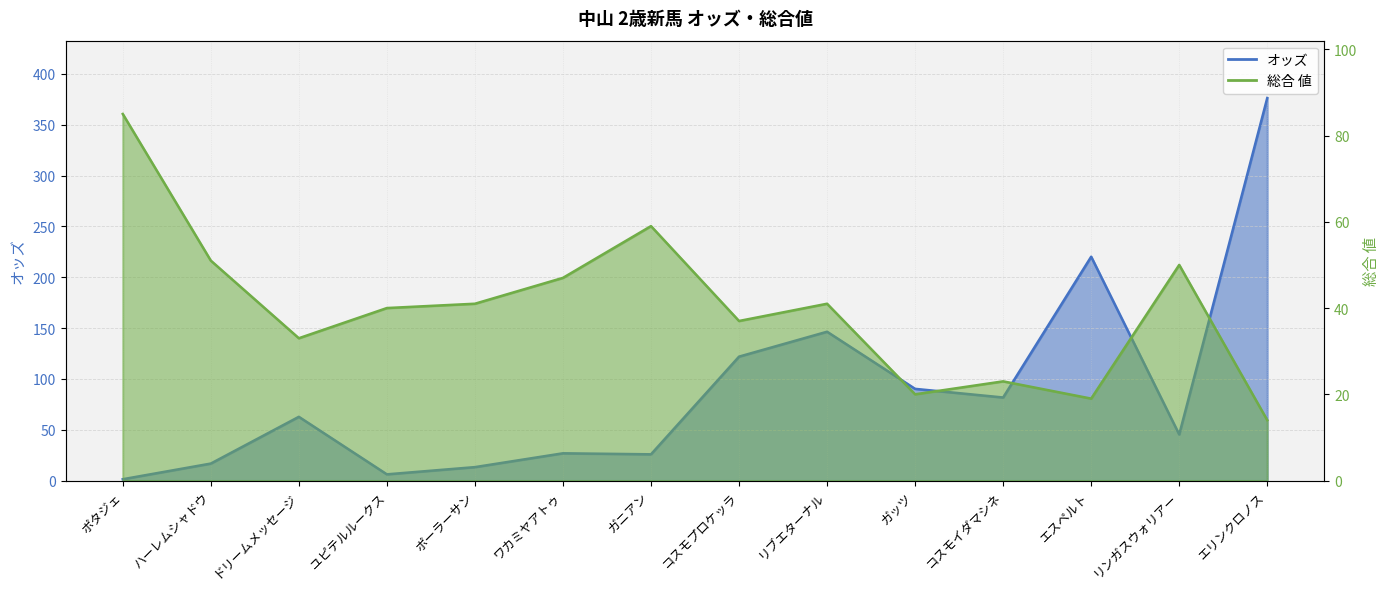

What is the total value across all series at エリンクロノス?

390.3